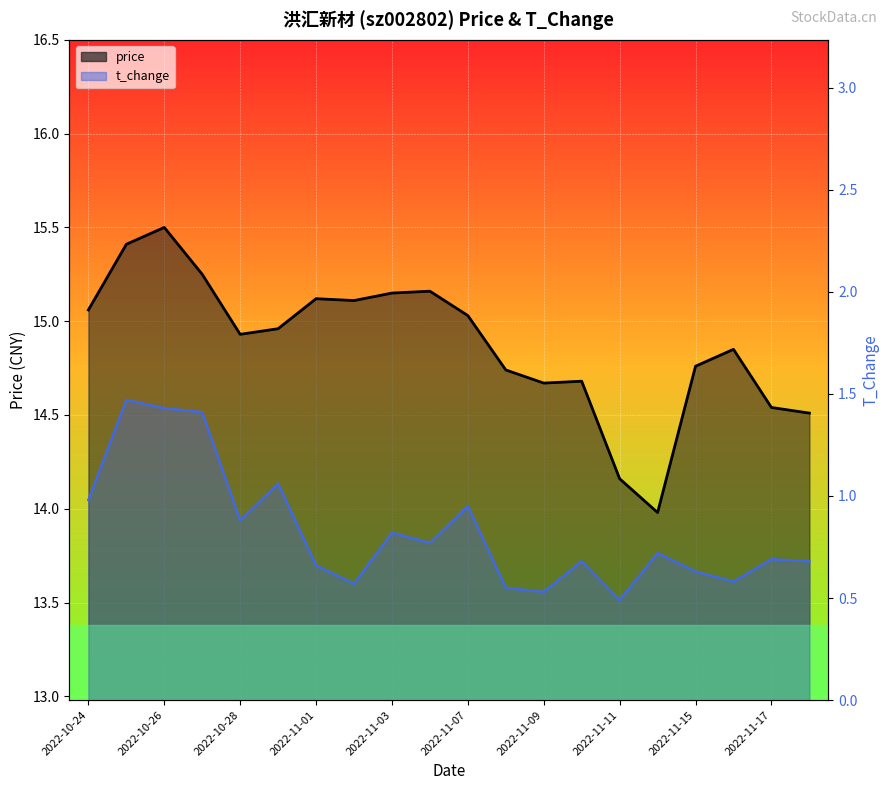

Reading left to right, transcribe all the data shown in this chart.

price: 2022-10-24=15.1	2022-10-25=15.4	2022-10-26=15.5	2022-10-27=15.2	2022-10-28=14.9	2022-10-31=15.0	2022-11-01=15.1	2022-11-02=15.1	2022-11-03=15.2	2022-11-04=15.2	2022-11-07=15.0	2022-11-08=14.7	2022-11-09=14.7	2022-11-10=14.7	2022-11-11=14.2	2022-11-14=14.0	2022-11-15=14.8	2022-11-16=14.8	2022-11-17=14.5	2022-11-18=14.5
t_change: 2022-10-24=1.0	2022-10-25=1.5	2022-10-26=1.4	2022-10-27=1.4	2022-10-28=0.9	2022-10-31=1.1	2022-11-01=0.7	2022-11-02=0.6	2022-11-03=0.8	2022-11-04=0.8	2022-11-07=0.9	2022-11-08=0.6	2022-11-09=0.5	2022-11-10=0.7	2022-11-11=0.5	2022-11-14=0.7	2022-11-15=0.6	2022-11-16=0.6	2022-11-17=0.7	2022-11-18=0.7